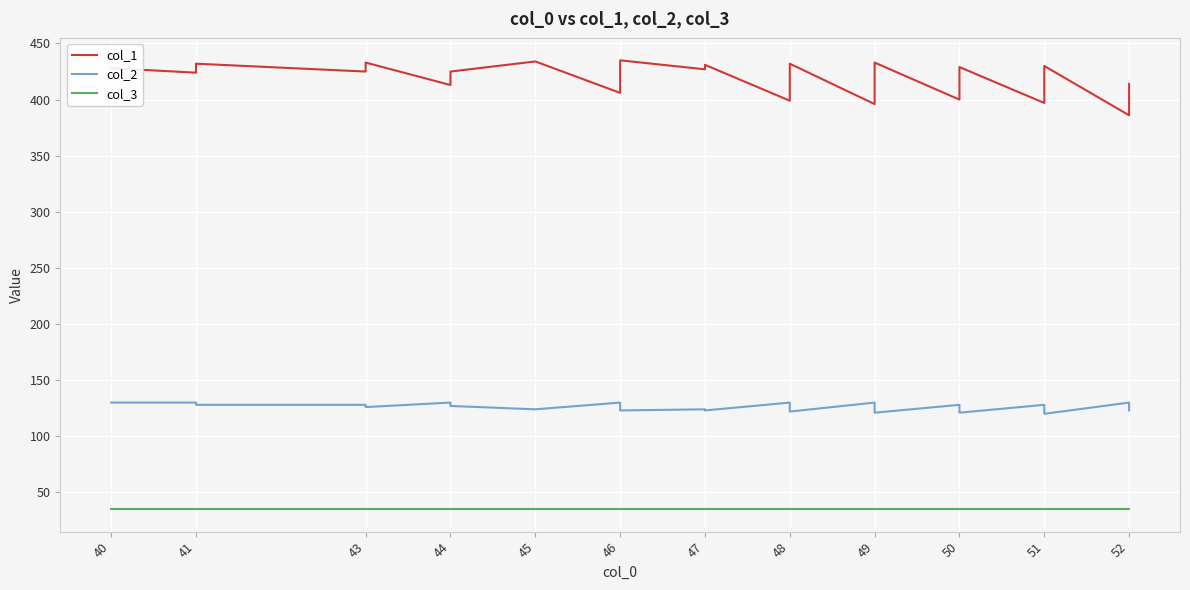

At which category does col_1 reach its first local peak?

41